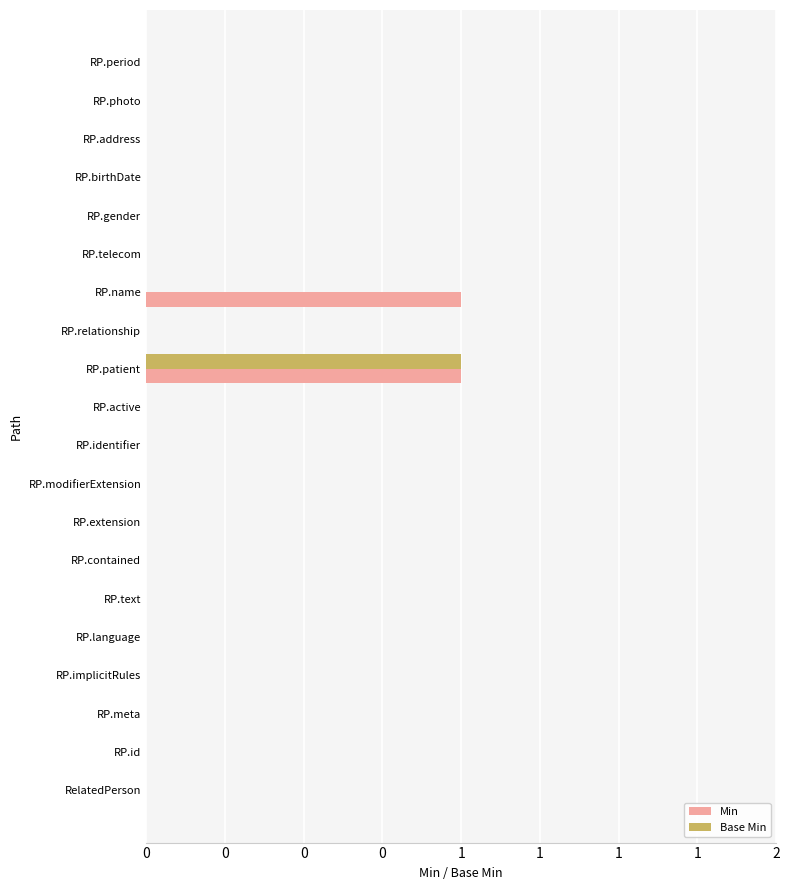

What are all the series names shown in the legend?

Min, Base Min